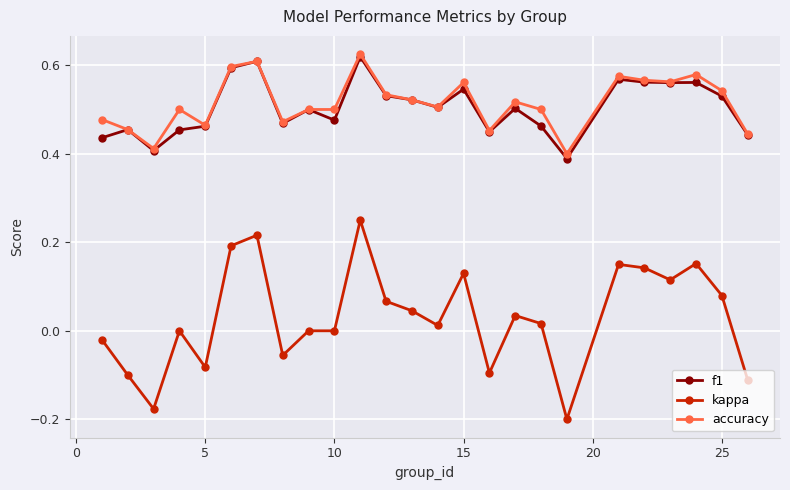

Which series has the widest spread of values?

kappa